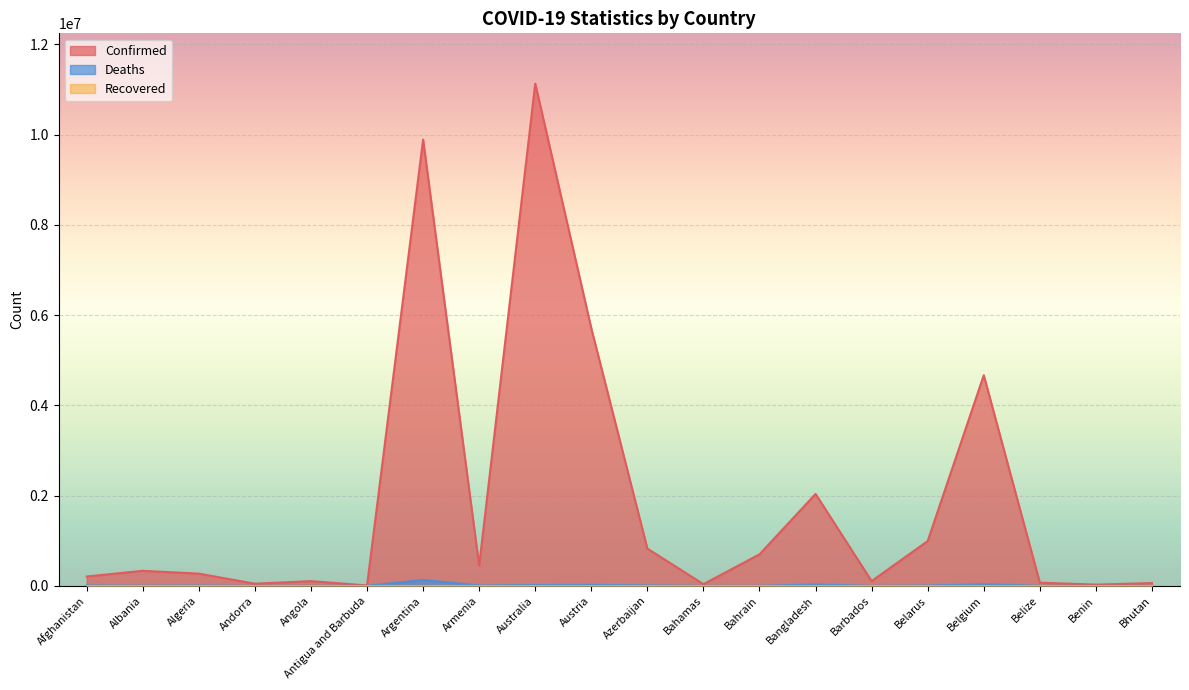

True or false: Confirmed and Deaths intersect in this chart.

False